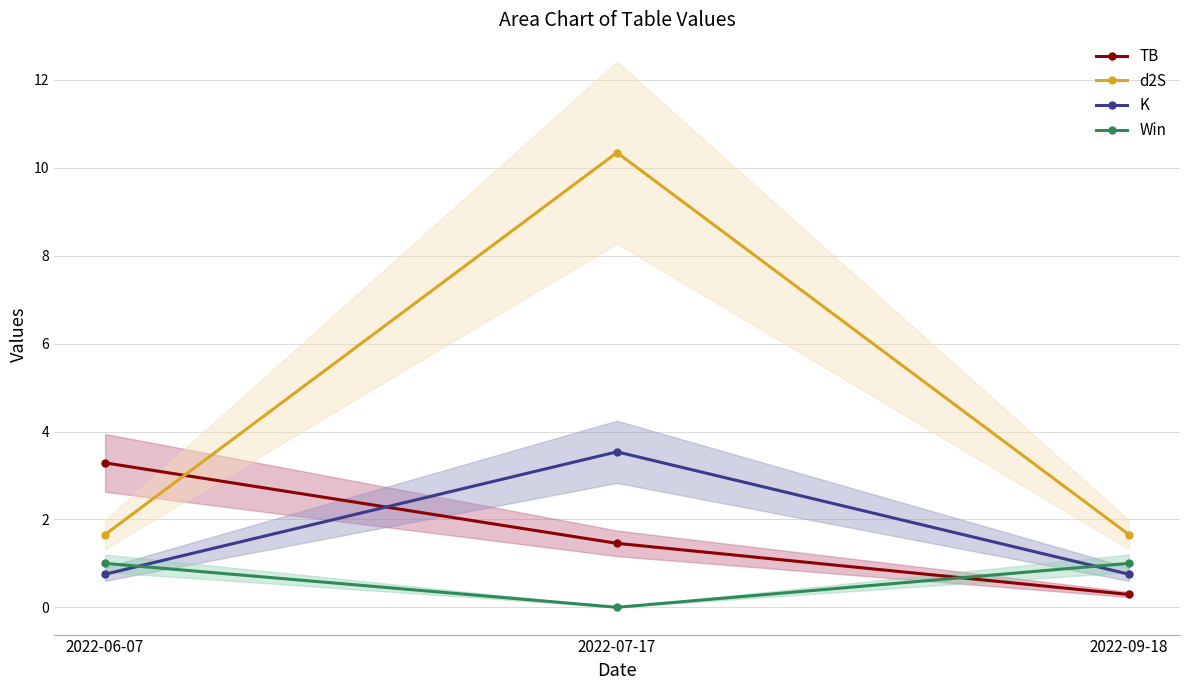

Reading left to right, list all the values displayed in this chart.

TB: 2022-06-07=3.3	2022-07-17=1.5	2022-09-18=0.3
d2S: 2022-06-07=1.7	2022-07-17=10.3	2022-09-18=1.7
K: 2022-06-07=0.8	2022-07-17=3.5	2022-09-18=0.8
Win: 2022-06-07=1.0	2022-07-17=0.0	2022-09-18=1.0